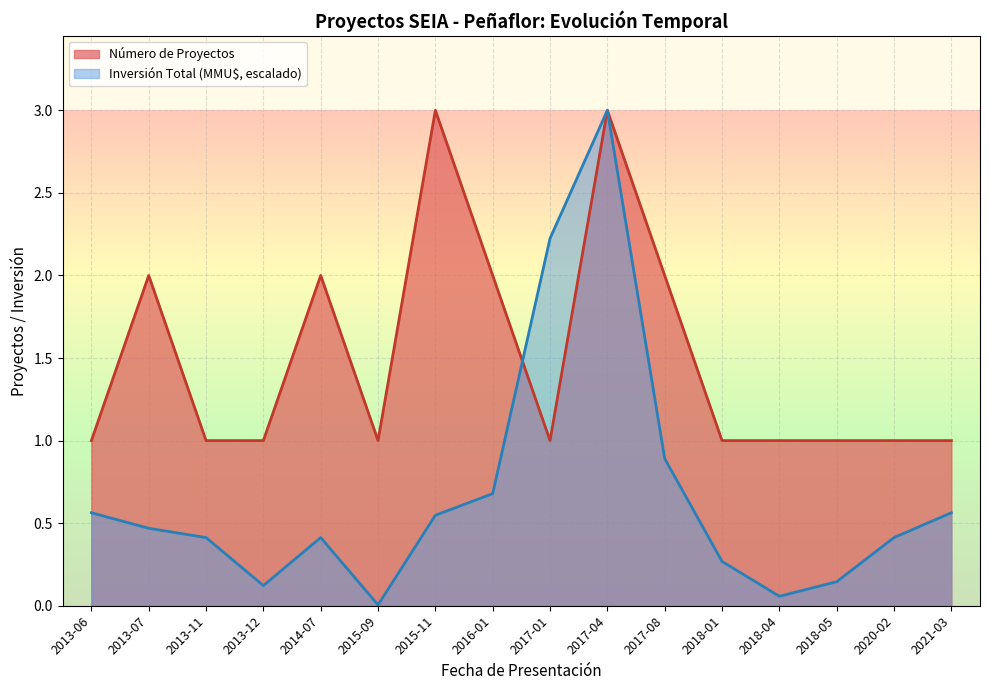

Count the number of data series in this chart.

2